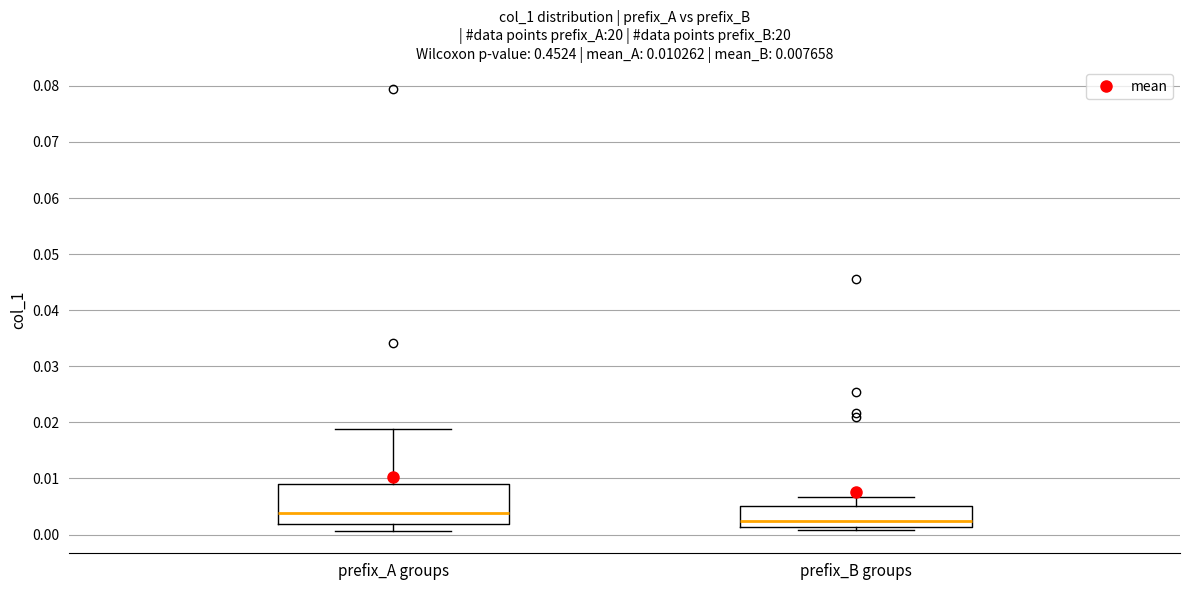

Which box is the tallest, from its lower edge to its upper edge?

prefix_A groups